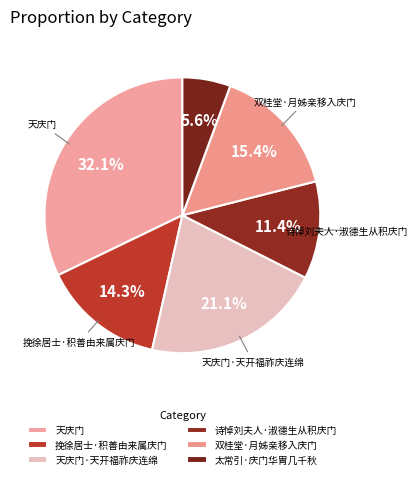

Count the number of slices in the pie.

6